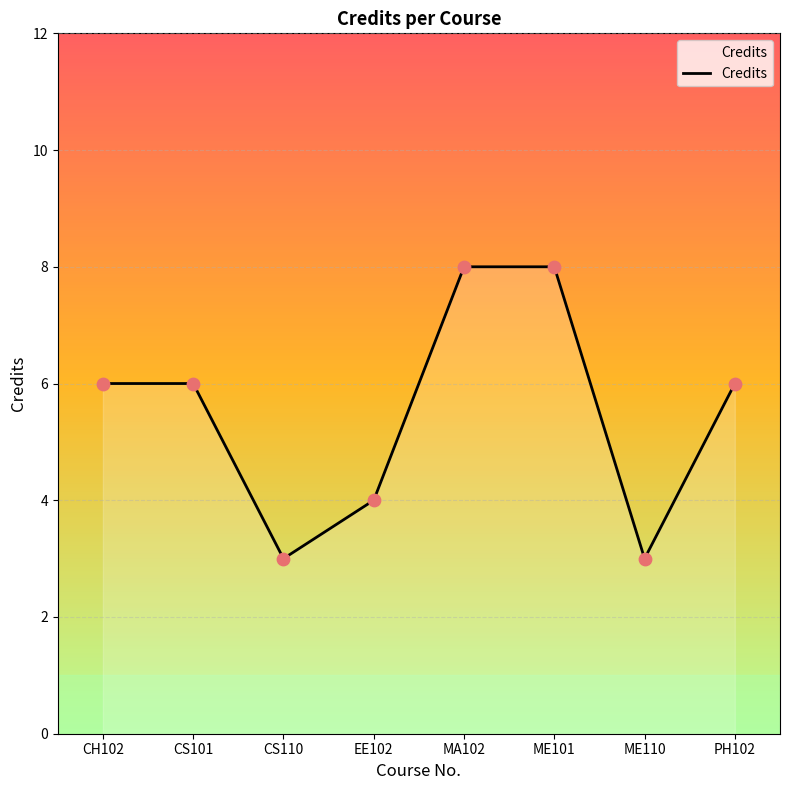

Approximately how many times larger is the value at EE102 compared to CS110?

1.3